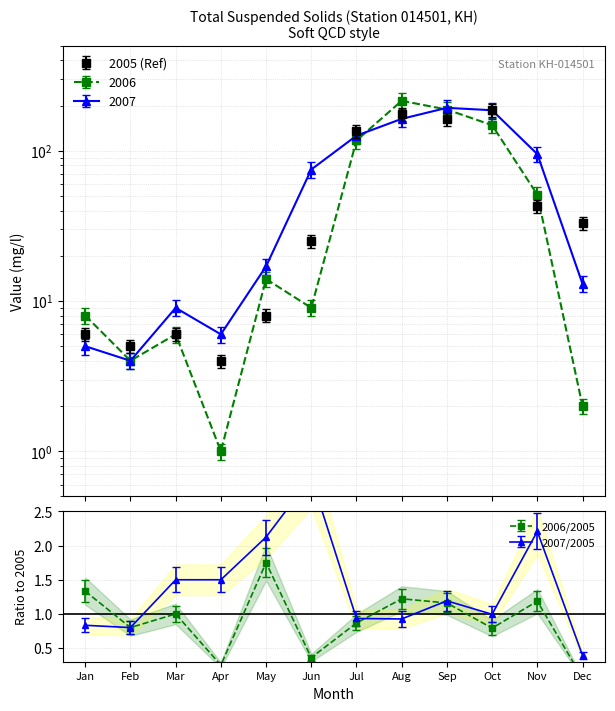

Is it true that 2006 equals 4.6 at Jan?

False